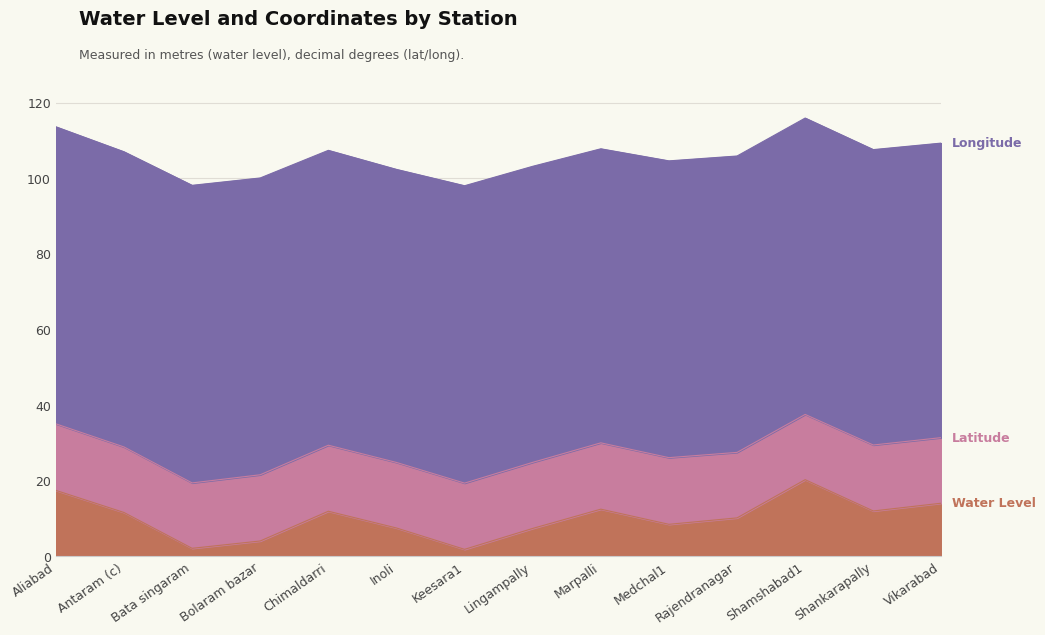

What position from the left is Lingampally?

8